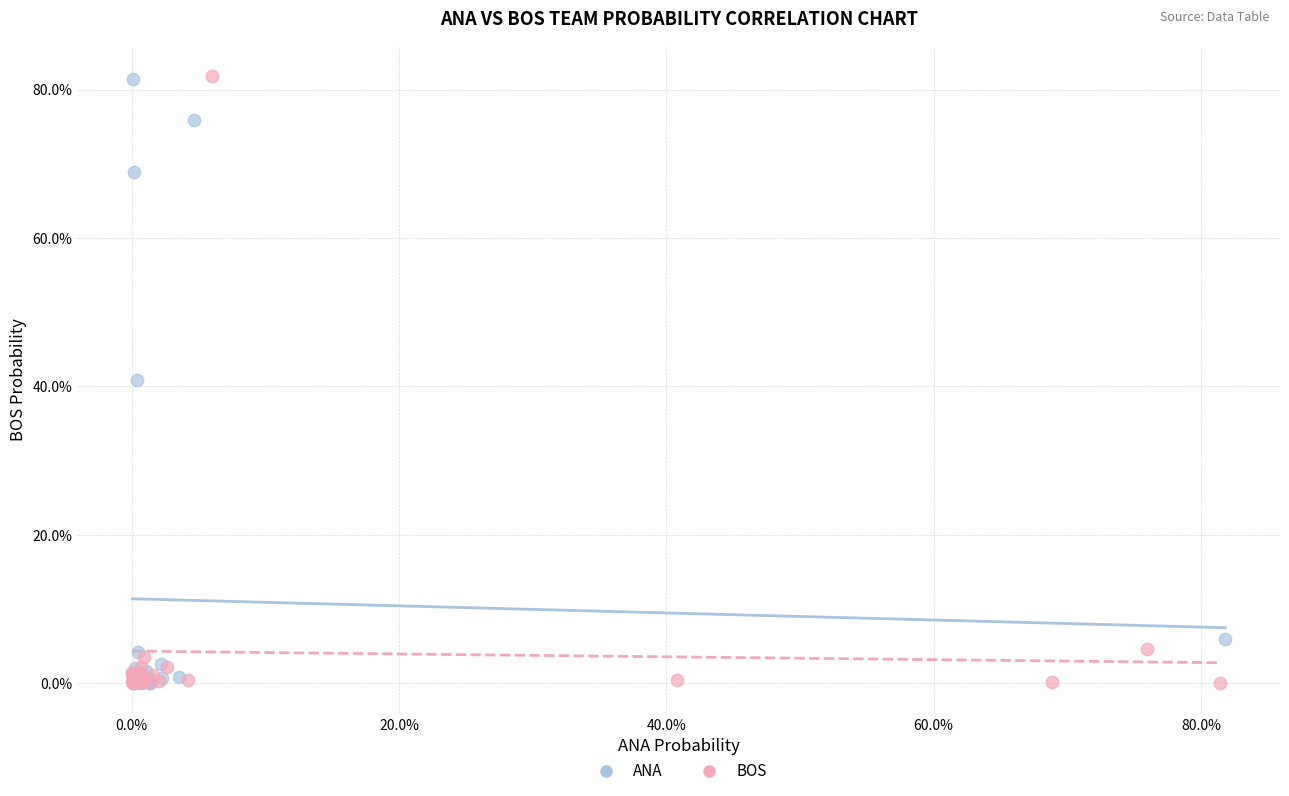

What are all the series names shown in the legend?

ANA, BOS